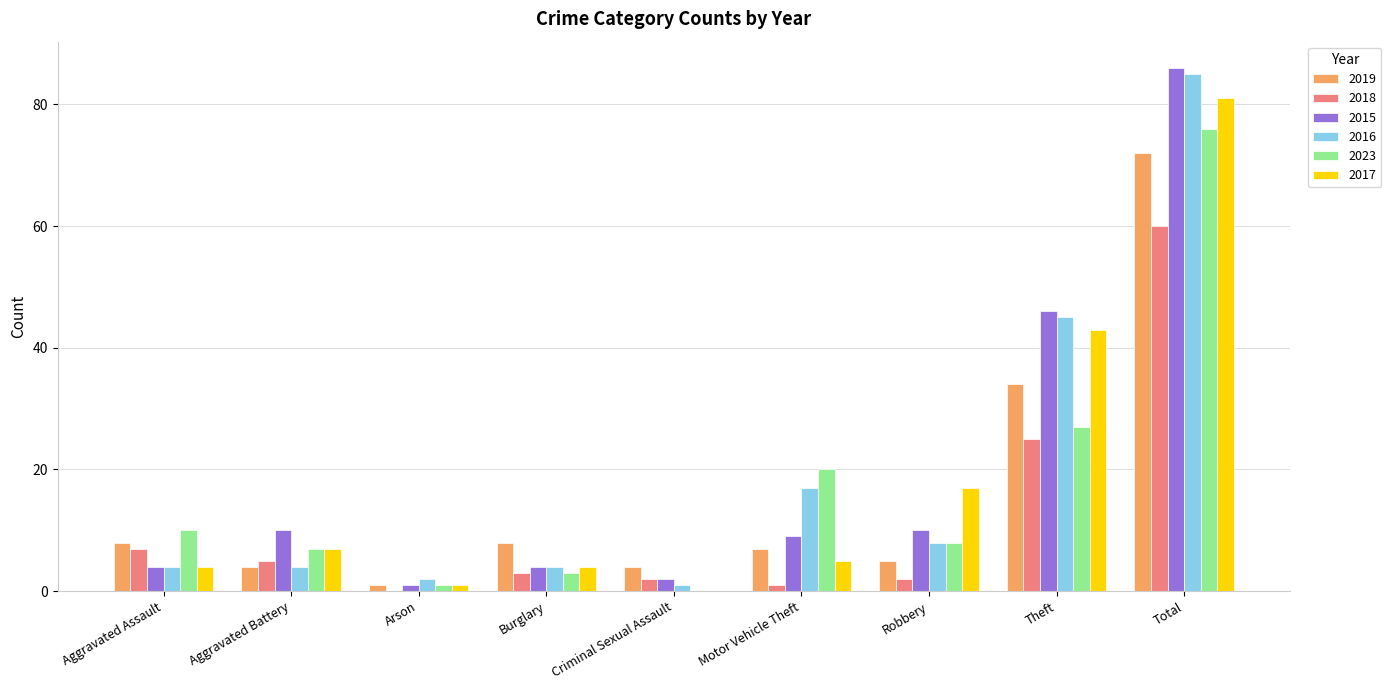

Are the bars horizontal?

No